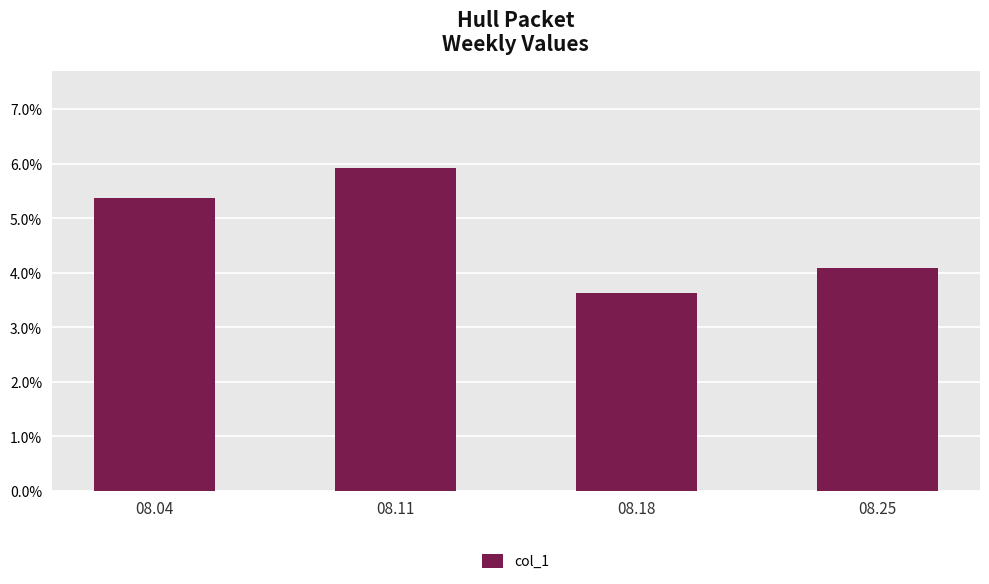

What is the sum of the values at 08.04 and 08.25?

0.1